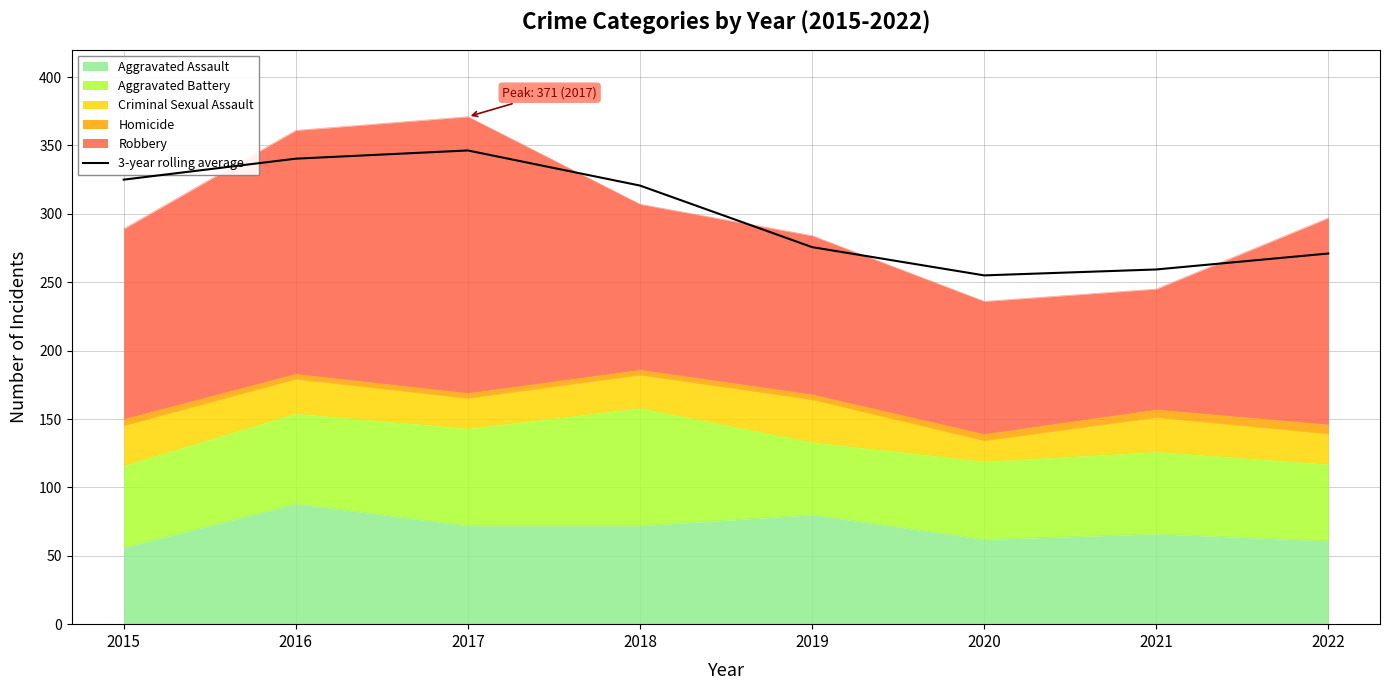

True or false: there are more than 1 points higher than both neighbors.

False